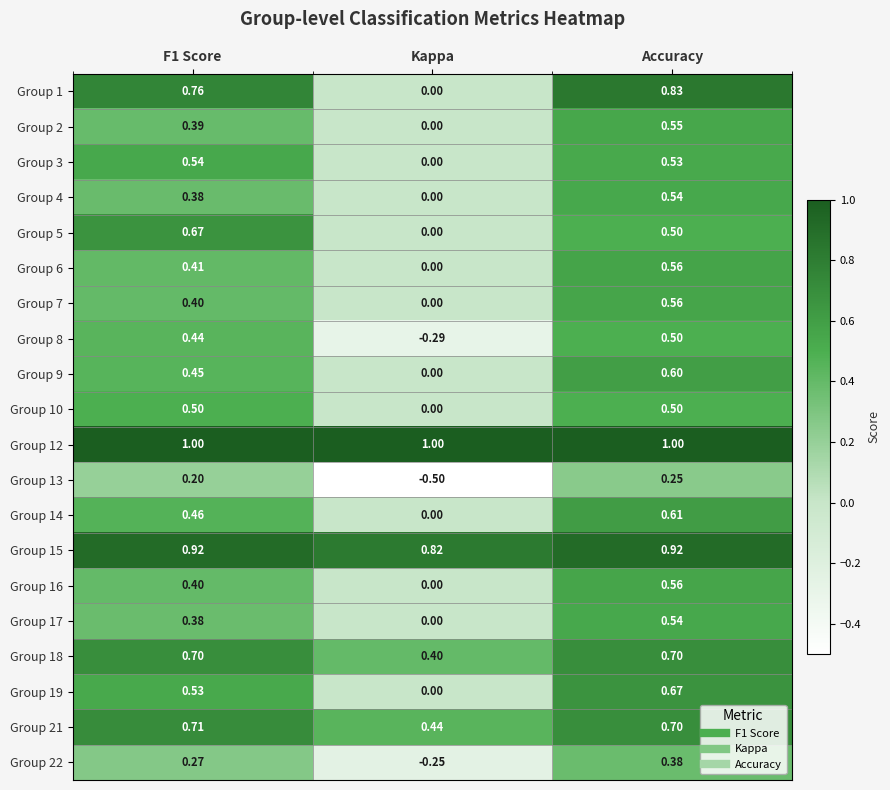

Where is Group 7 nearest to the value 0?

Kappa